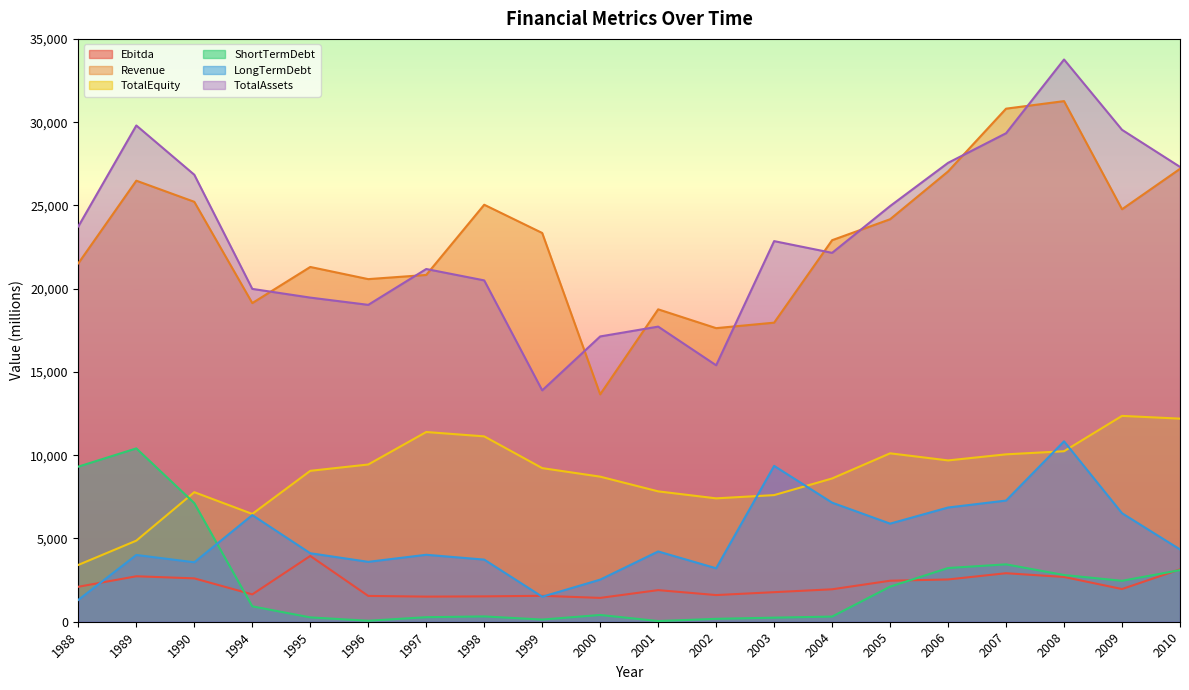

Which has a higher value, 2008 or 2002?

2008